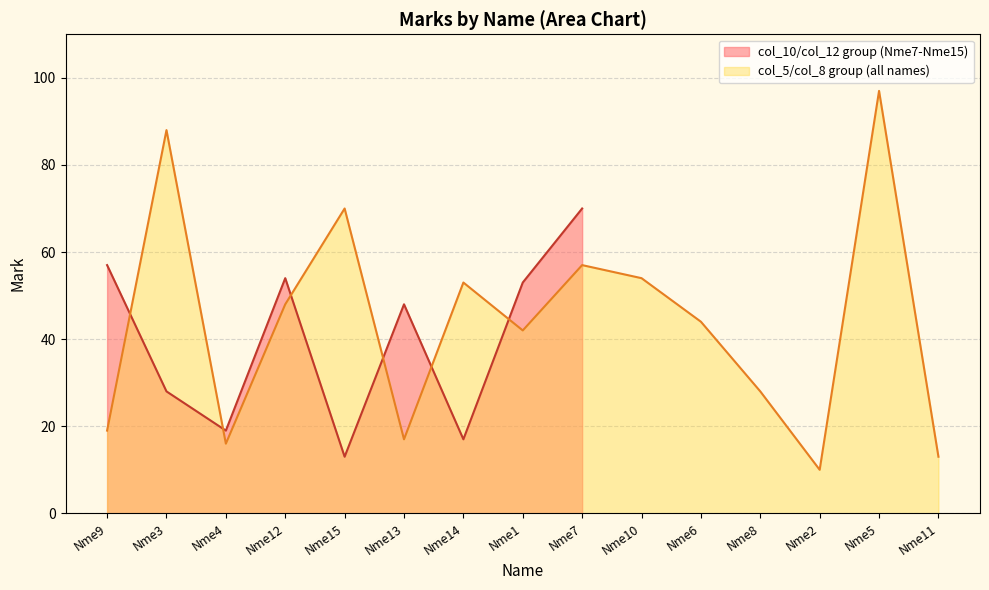

What is the difference between the second highest and second lowest values?

40